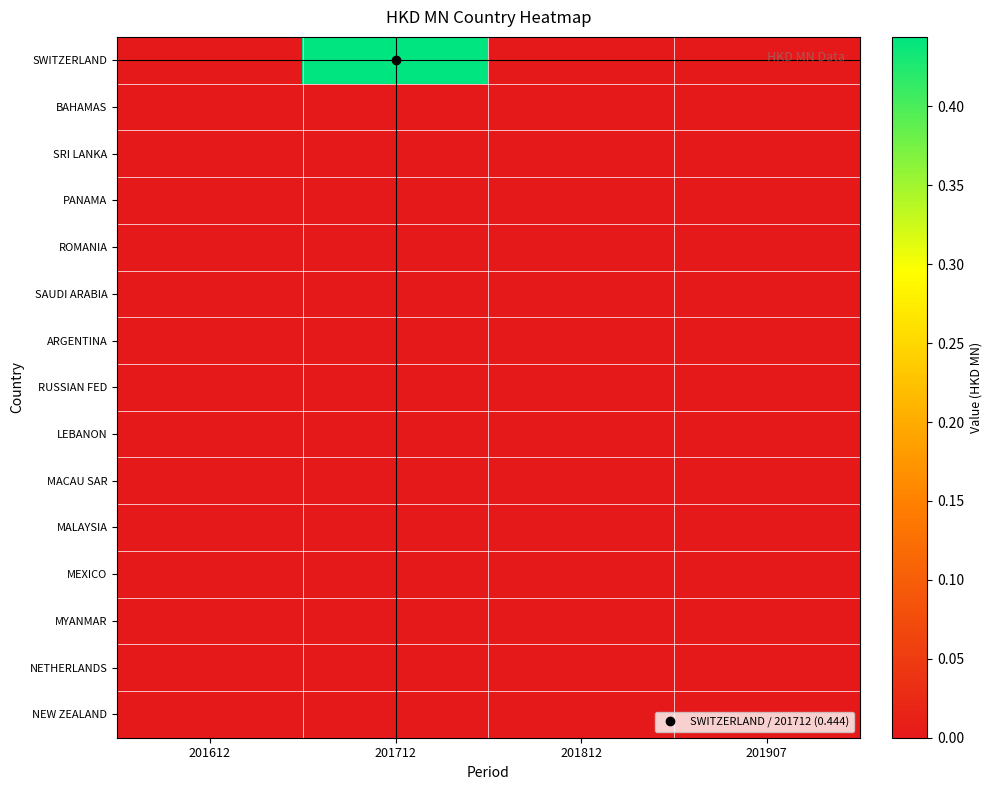

Which series has the largest total across all categories?

SWITZERLAND